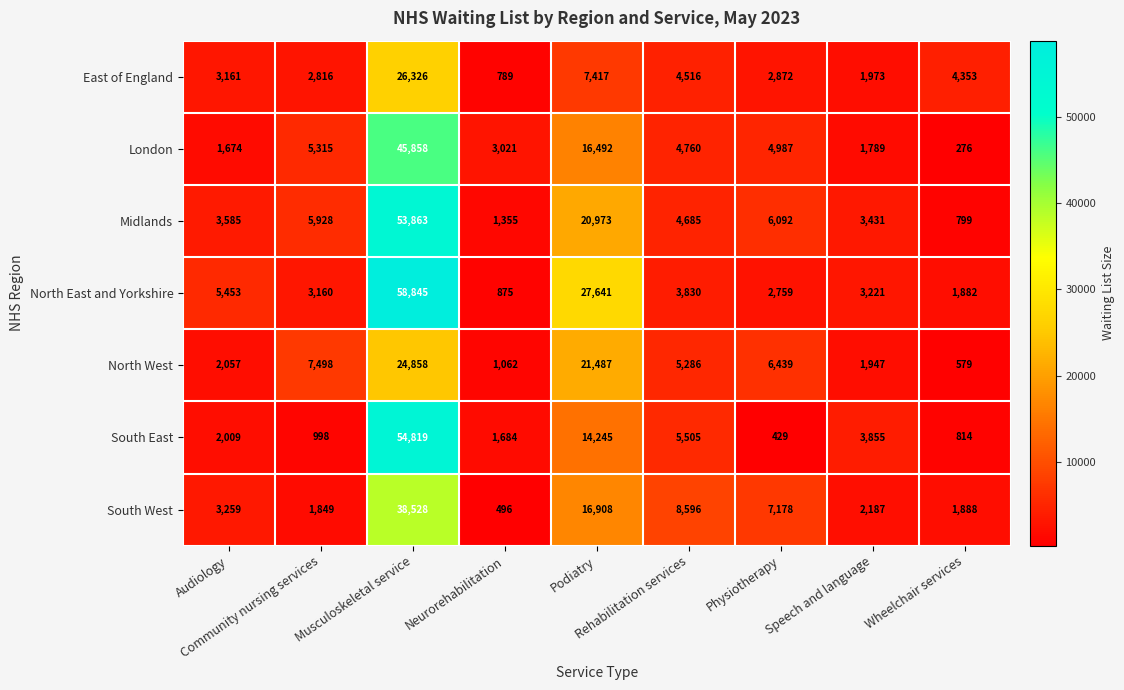

What is the greatest value displayed?

58845